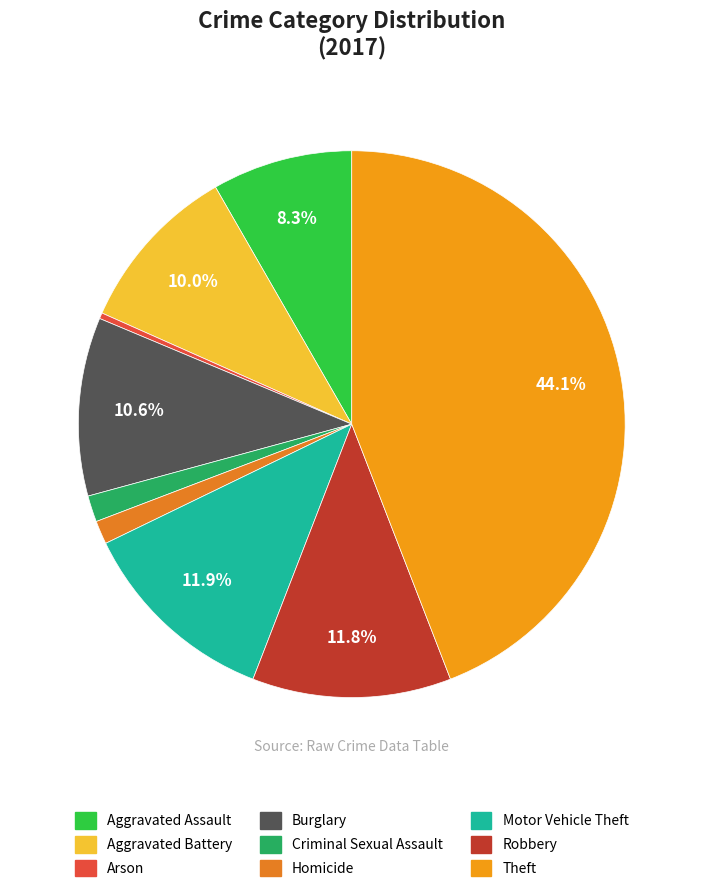

How many segments does this pie chart have?

9